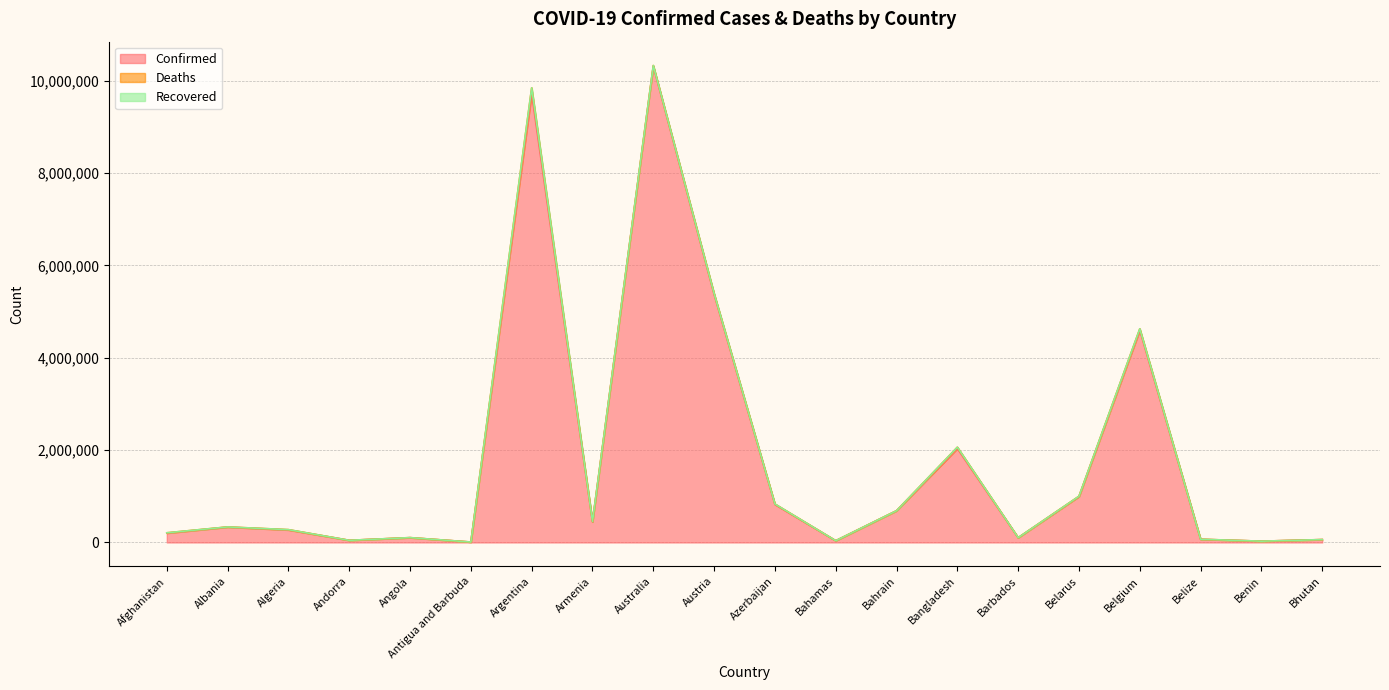

At how many categories does at least one series exceed 64034?

15